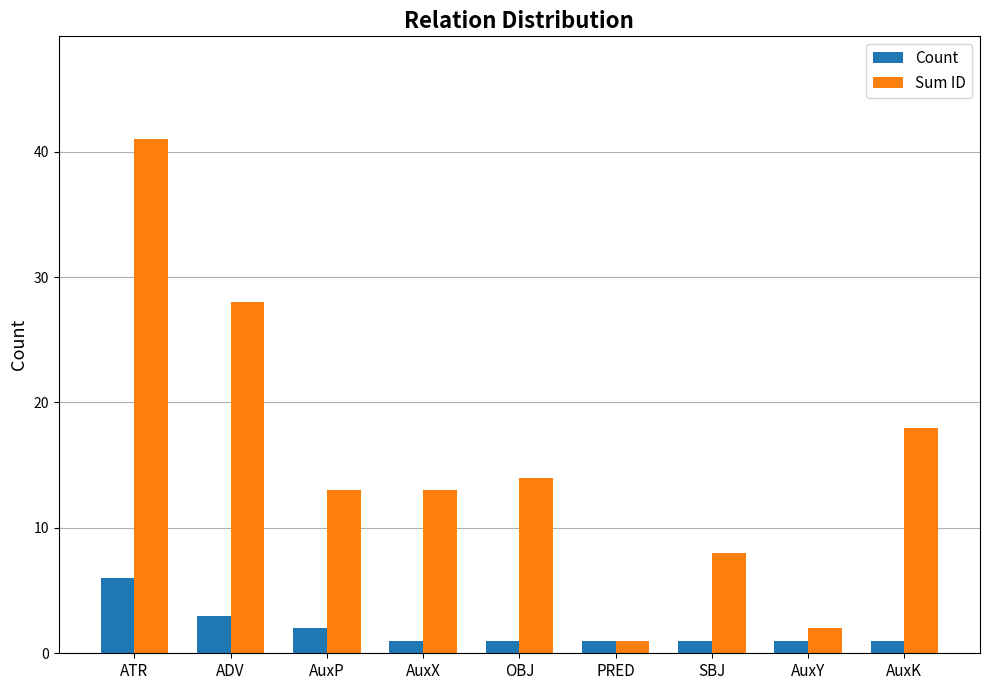

Does the chart contain stacked bars?

No